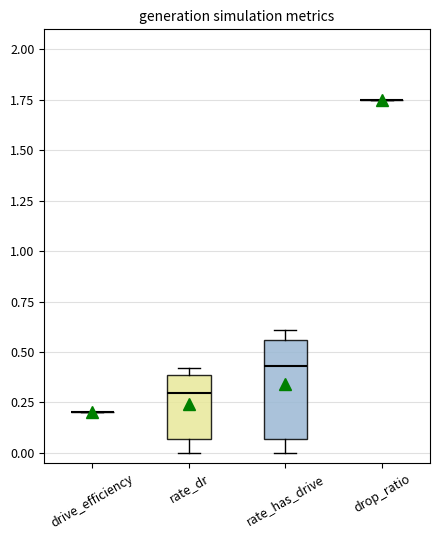

Comparing the boxes themselves (not the whiskers), which one is the tallest?

rate_has_drive